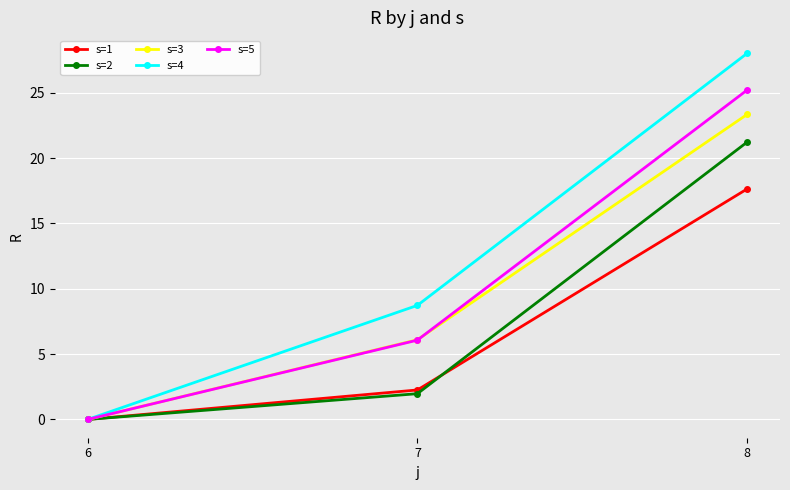

Is this an area chart (filled region under the line)?

No